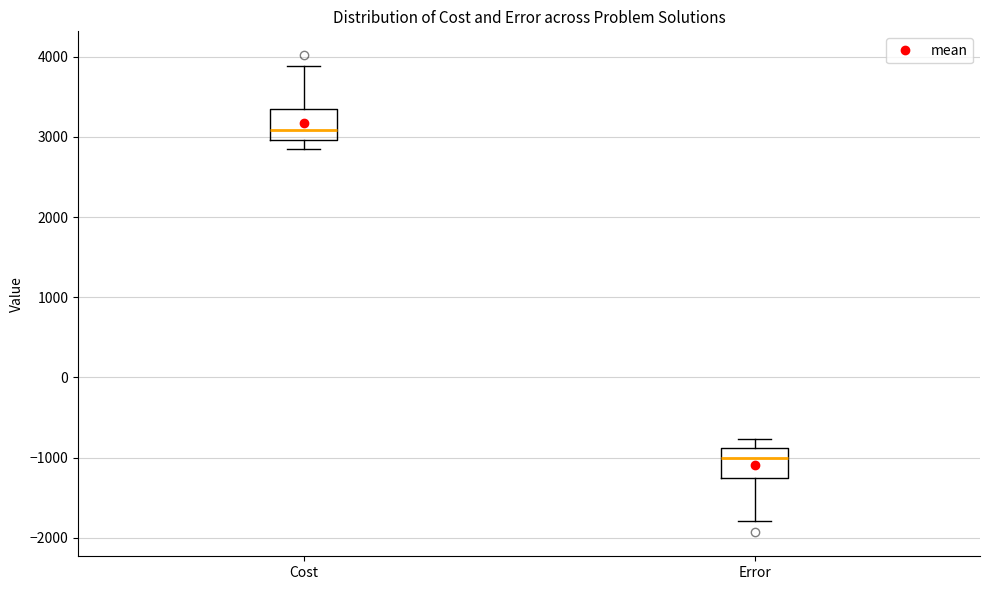

Reading left to right, transcribe this box plot: for each box, give where its median line is, the range the box spans, and where its two whiskers end, as read against the y-axis. The values are not printed on the chart, so give them approximately, as read against the axis.

Cost: median 3100, box 3000 to 3300, whiskers 2900 to 3900
Error: median -1000, box -1300 to -900, whiskers -1800 to -800